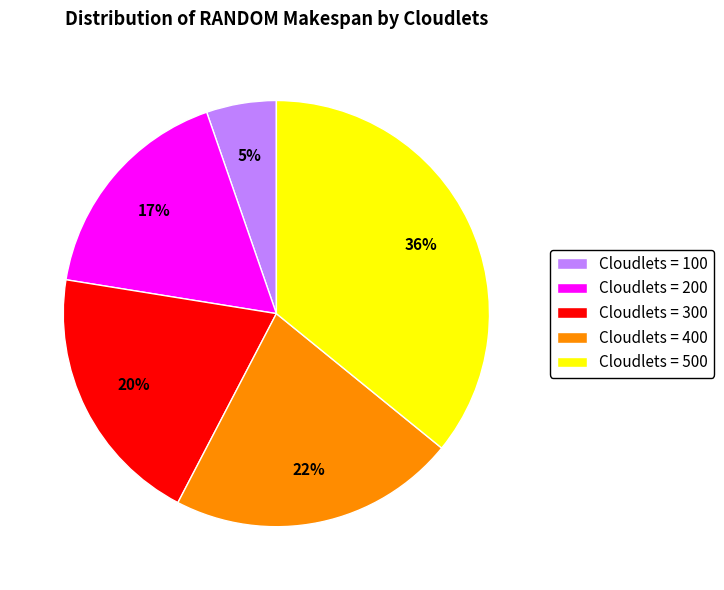

How many segments does this pie chart have?

5